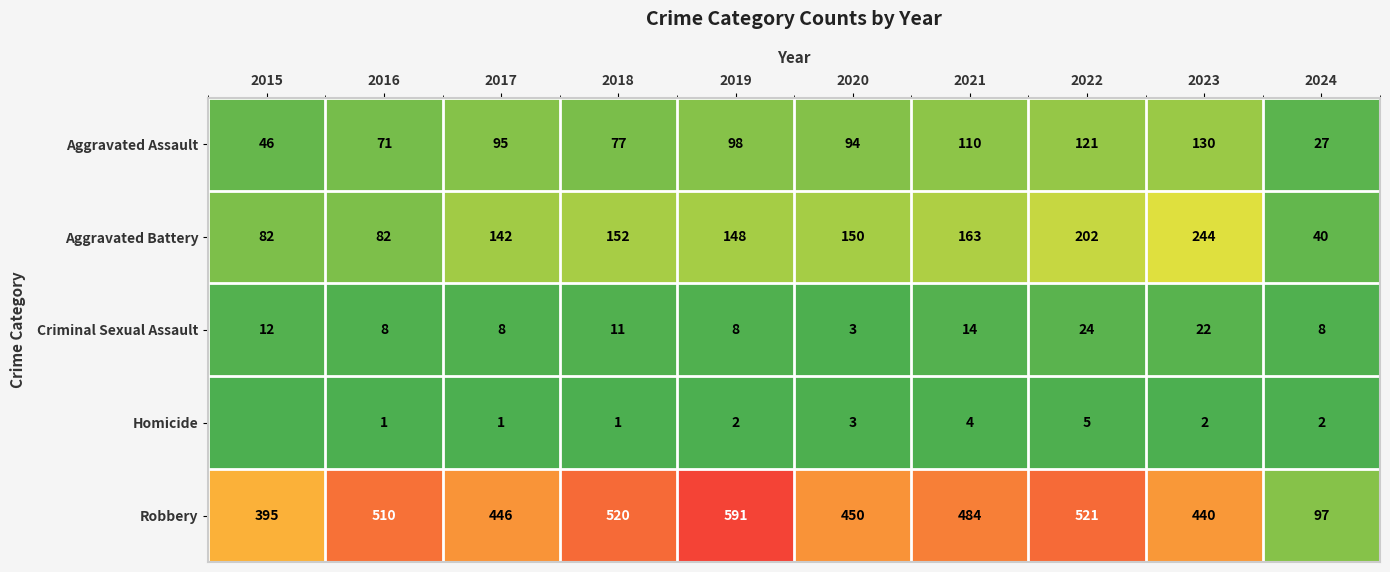

What is the maximum value for Robbery?

591